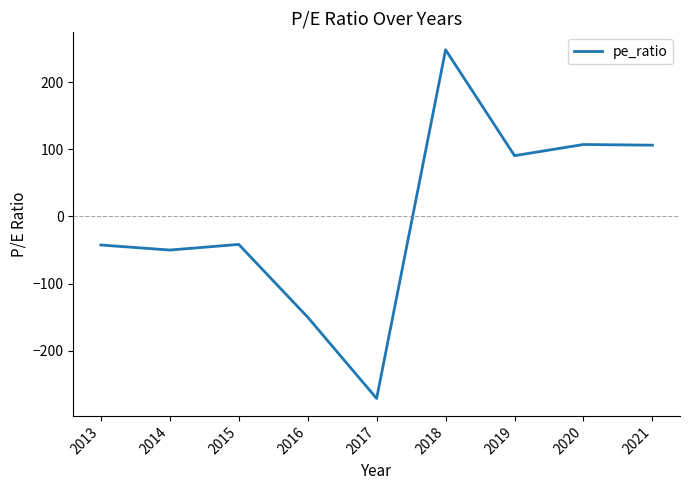

How many lines are shown in the chart?

1